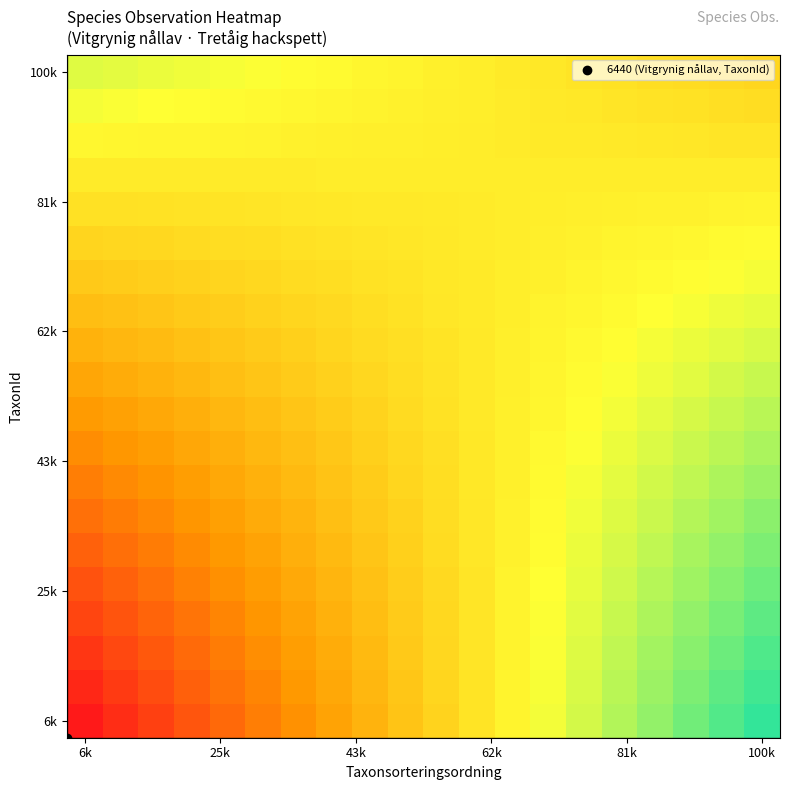

Which category has the highest value across all series?

100k